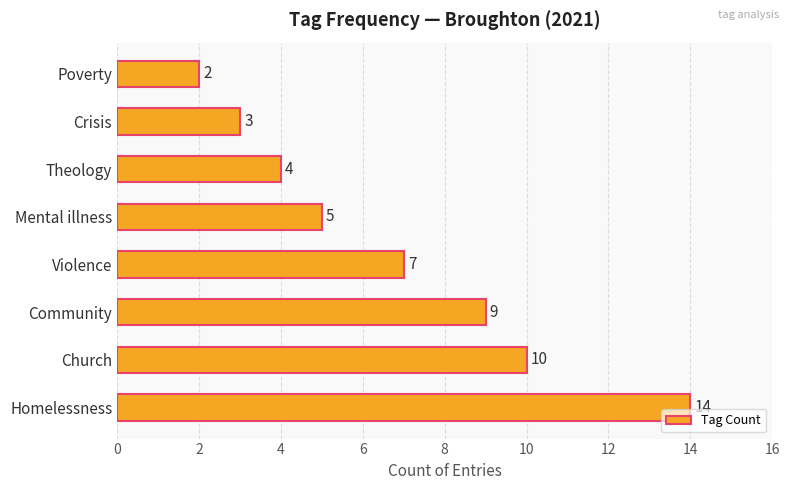

List the labels in order of value, largest first.

Homelessness, Church, Community, Violence, Mental illness, Theology, Crisis, Poverty